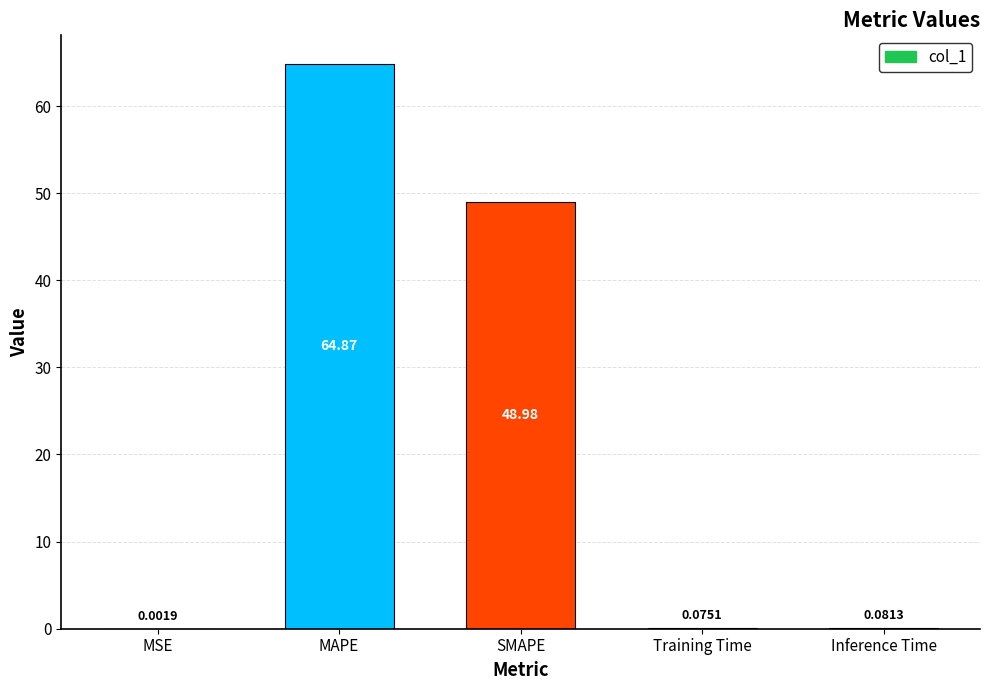

What is the change in value from MAPE to Training Time?

-64.8